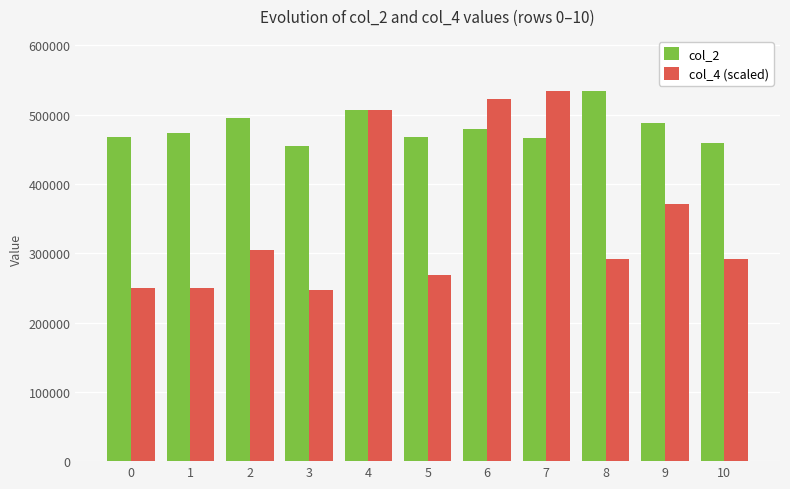

Rank the series at 2 from lowest to highest value.

col_4 (scaled), col_2